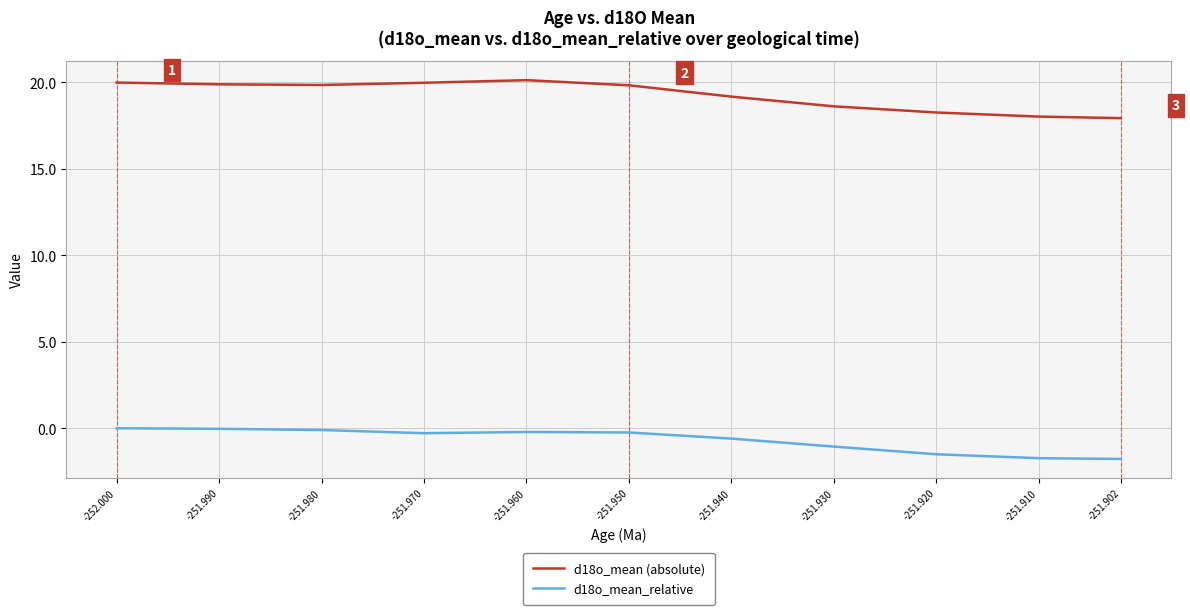

What is the difference between the highest and lowest values at -251.960?

20.3